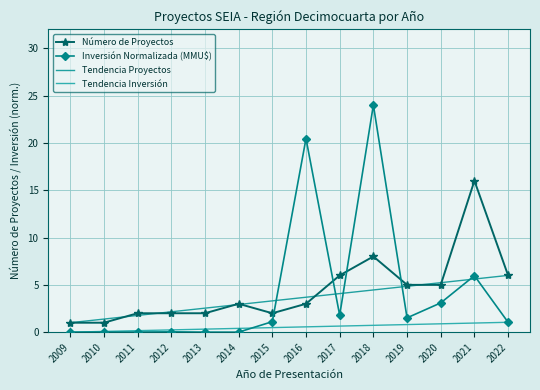

Reading left to right, extract all data points from this chart.

Número de Proyectos: 1.0	1.0	2.0	2.0	2.0	3.0	2.0	3.0	6.0	8.0	5.0	5.0	16.0	6.0
Inversión Normalizada (MMU$): 0.0	0.0	0.0	0.0	0.0	0.0	1.1	20.5	1.8	24.0	1.5	3.1	6.0	1.0
Tendencia Proyectos: 1.0	1.4	1.8	2.2	2.5	2.9	3.3	3.7	4.1	4.5	4.8	5.2	5.6	6.0
Tendencia Inversión: 0.0	0.1	0.2	0.2	0.3	0.4	0.5	0.6	0.6	0.7	0.8	0.9	1.0	1.0